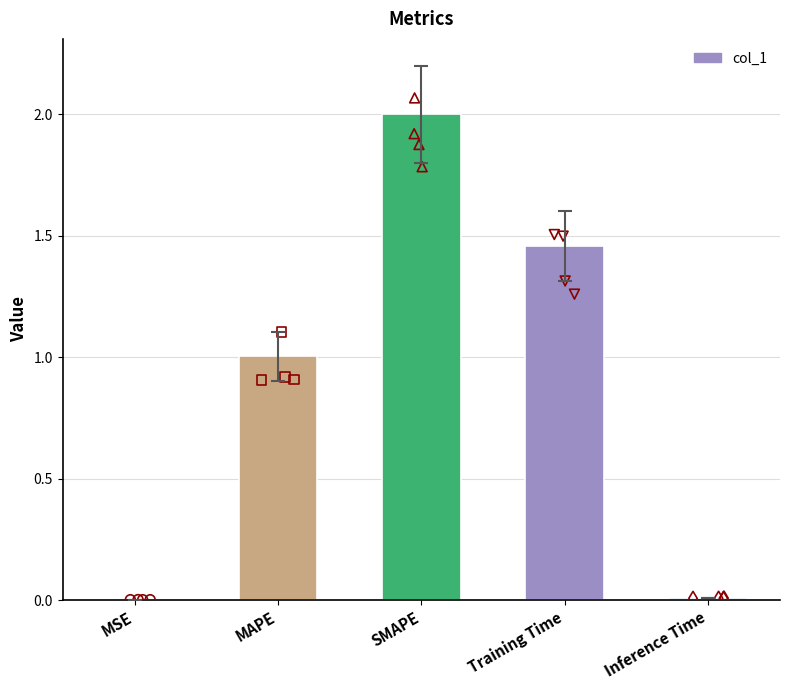

What is the change in value from MAPE to Inference Time?

-1.0